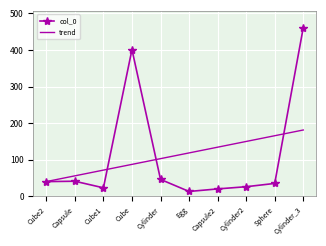

Rank the series at Sphere from lowest to highest value.

col_0, trend